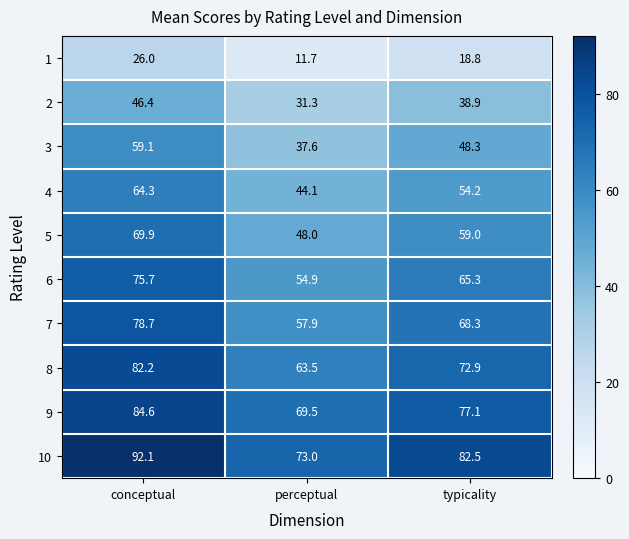

Which series has the largest range (max minus min)?

5